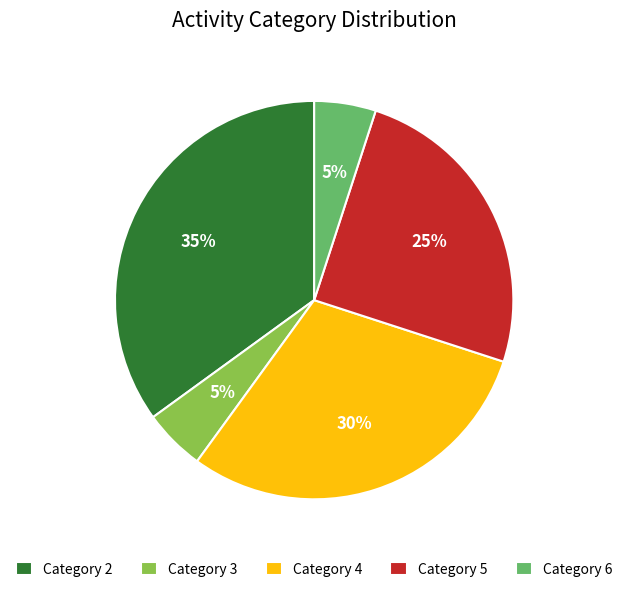

Which has a higher value, Category 5 or Category 3?

Category 5